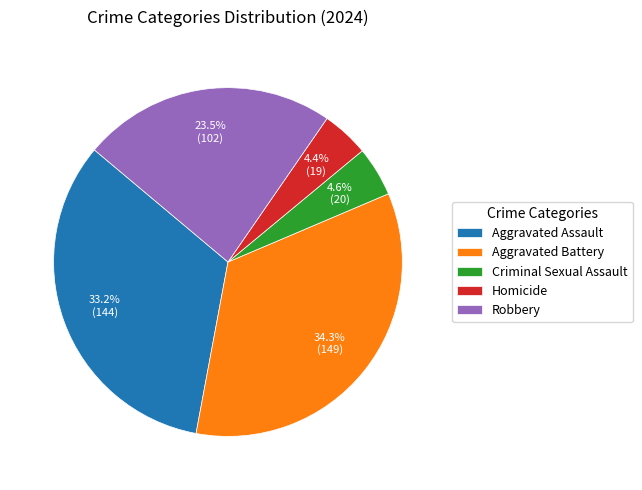

Which slice is the largest?

Aggravated Battery